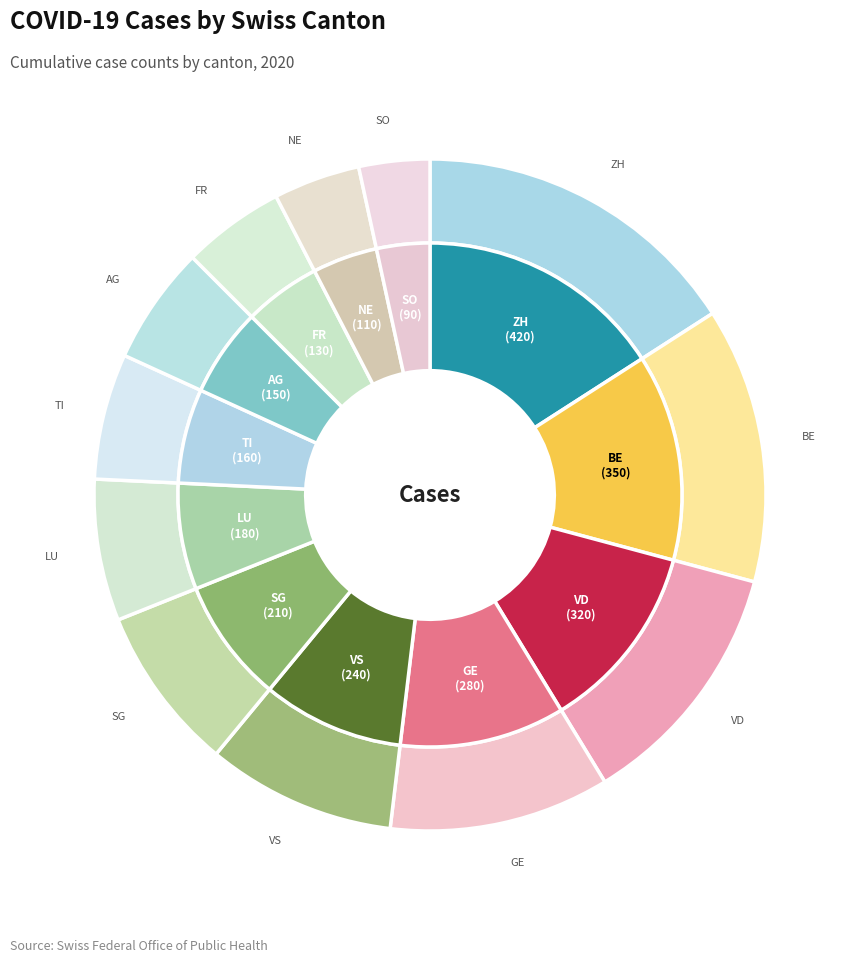

Between SO and VS, which is larger?

VS